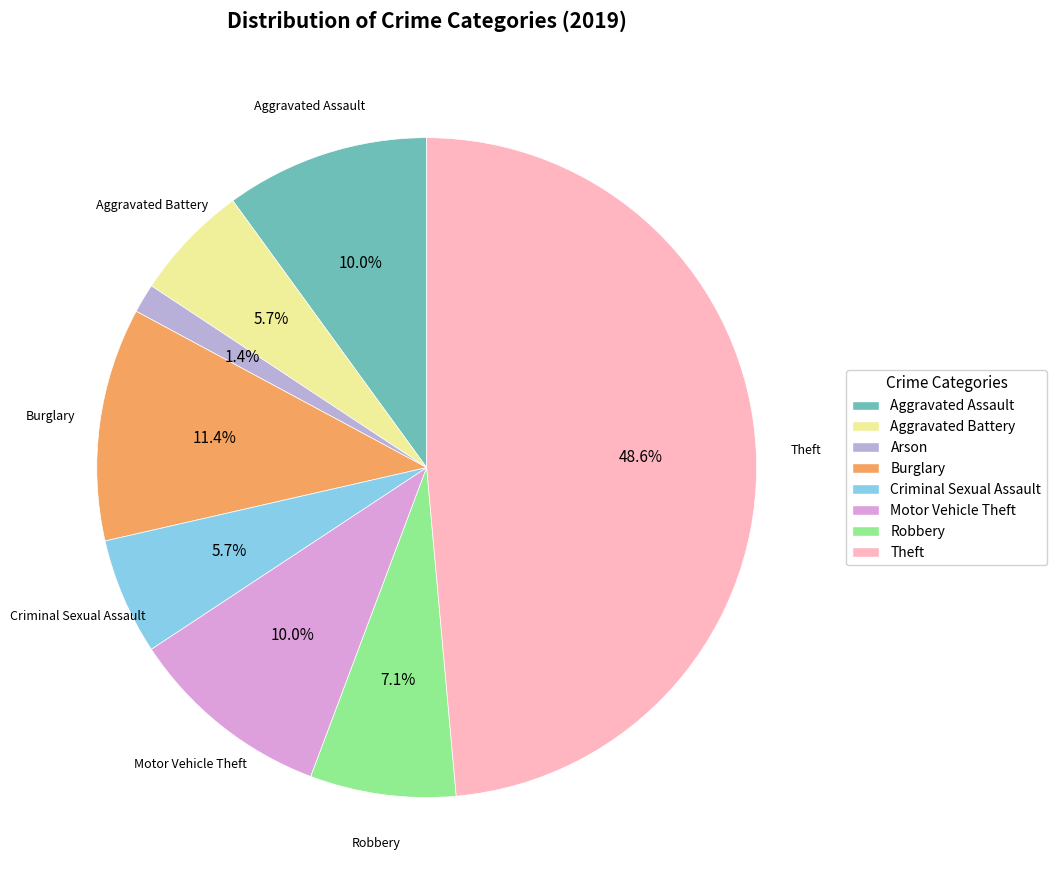

Is there a majority slice in this chart?

No